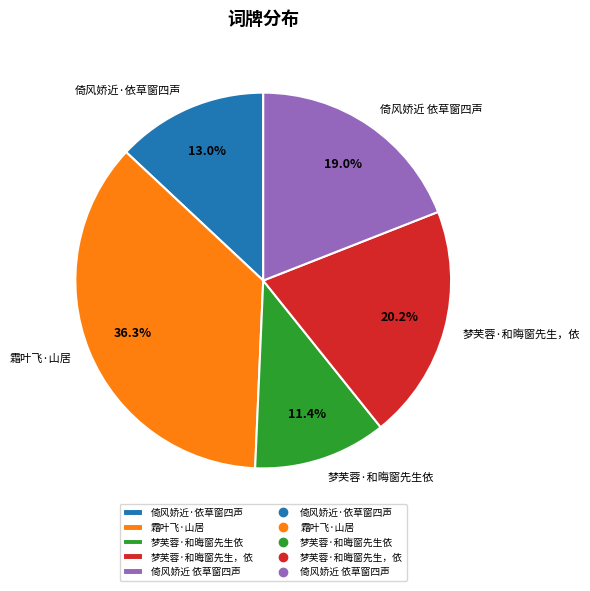

The 倚风娇近 依草窗四声 slice represents 19% of the pie. True or false?

True